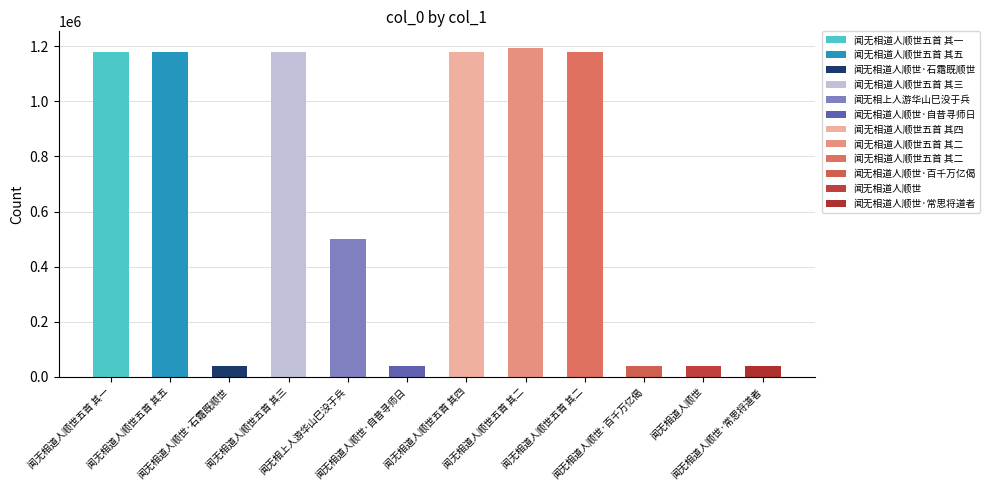

Reading right to left, extract all data points from this chart.

闻无相道人顺世·常思将道者=37314	闻无相道人顺世=37312	闻无相道人顺世·百千万亿偈=37316	闻无相道人顺世五首 其二=1180946	闻无相道人顺世五首 其二=1194973	闻无相道人顺世五首 其四=1180948	闻无相道人顺世·自昔寻师日=37313	闻无相上人游华山巳没于兵=499305	闻无相道人顺世五首 其三=1180947	闻无相道人顺世·石霜既顺世=37315	闻无相道人顺世五首 其五=1180949	闻无相道人顺世五首 其一=1180945